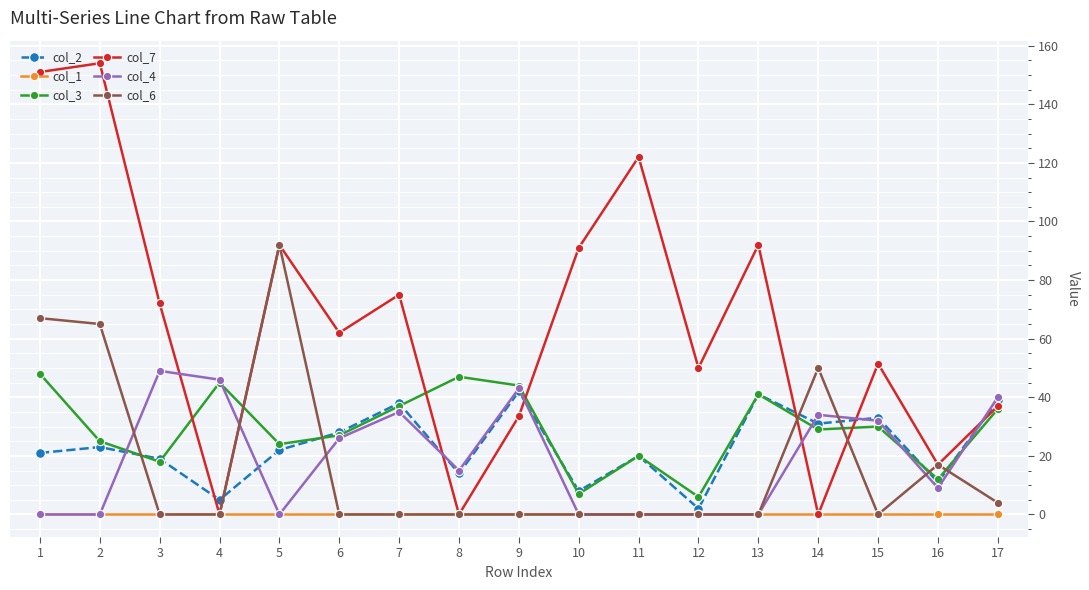

At which category does col_4 reach its first local peak?

3